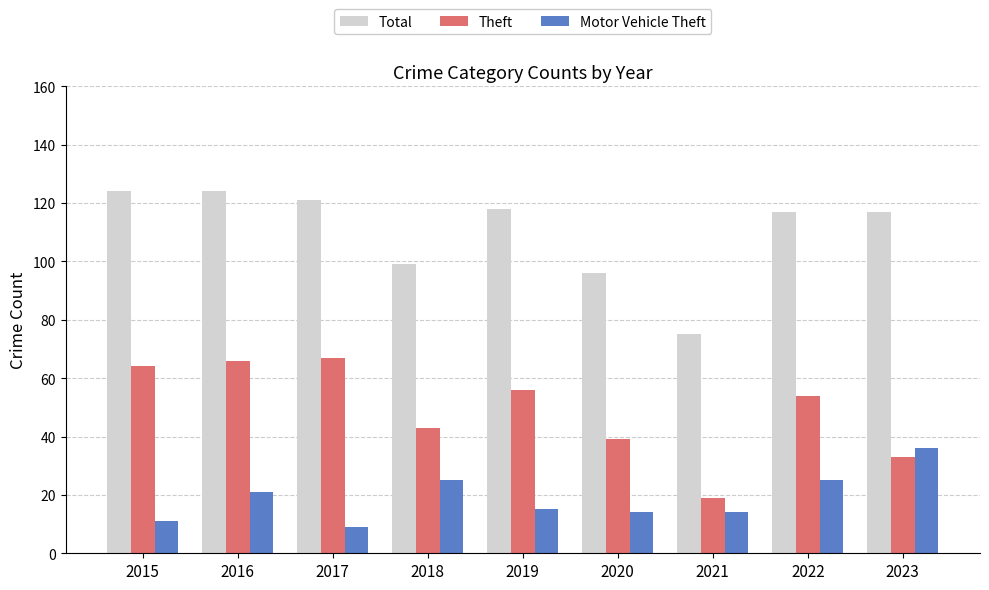

Is the value of Motor Vehicle Theft at 2022 greater than the value of Total at 2019?

No